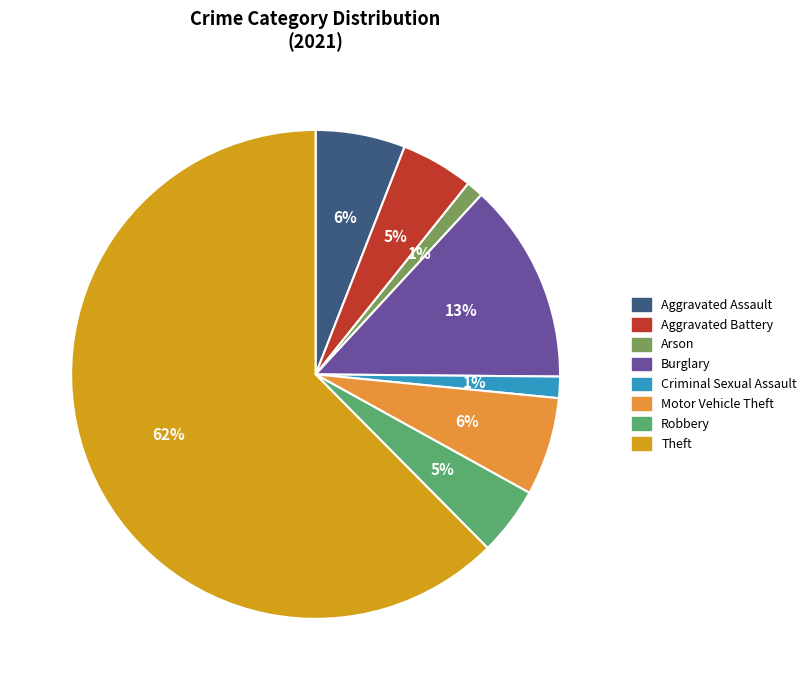

Do Aggravated Assault and Arson together represent more than half of the pie?

No